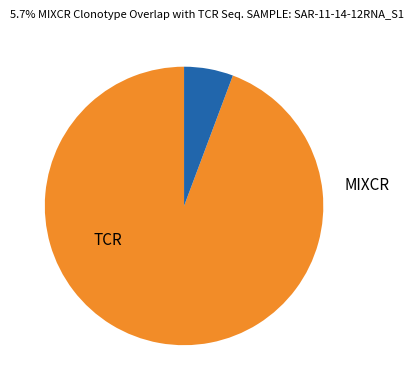

Is there any slice that represents more than half of the pie?

Yes